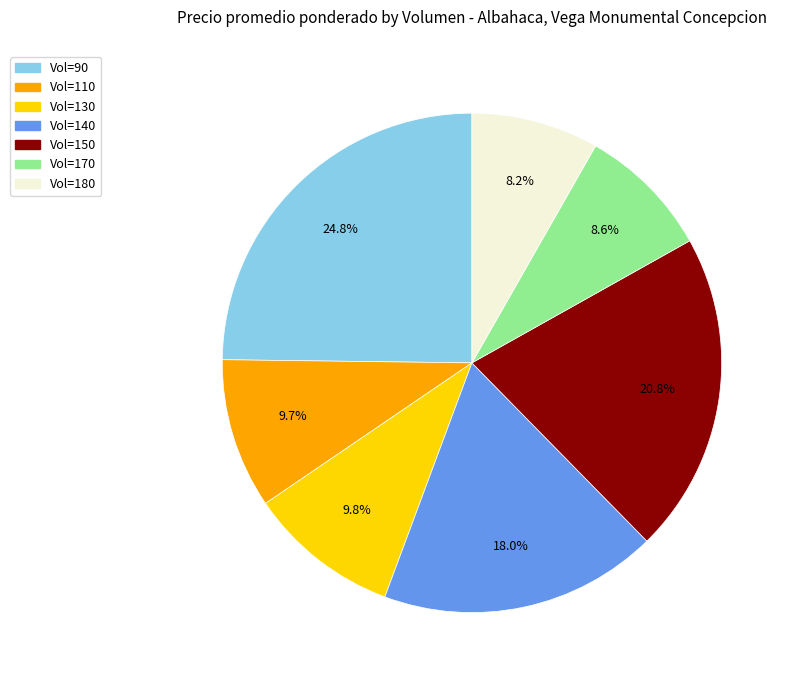

Is there any slice that represents more than half of the pie?

No